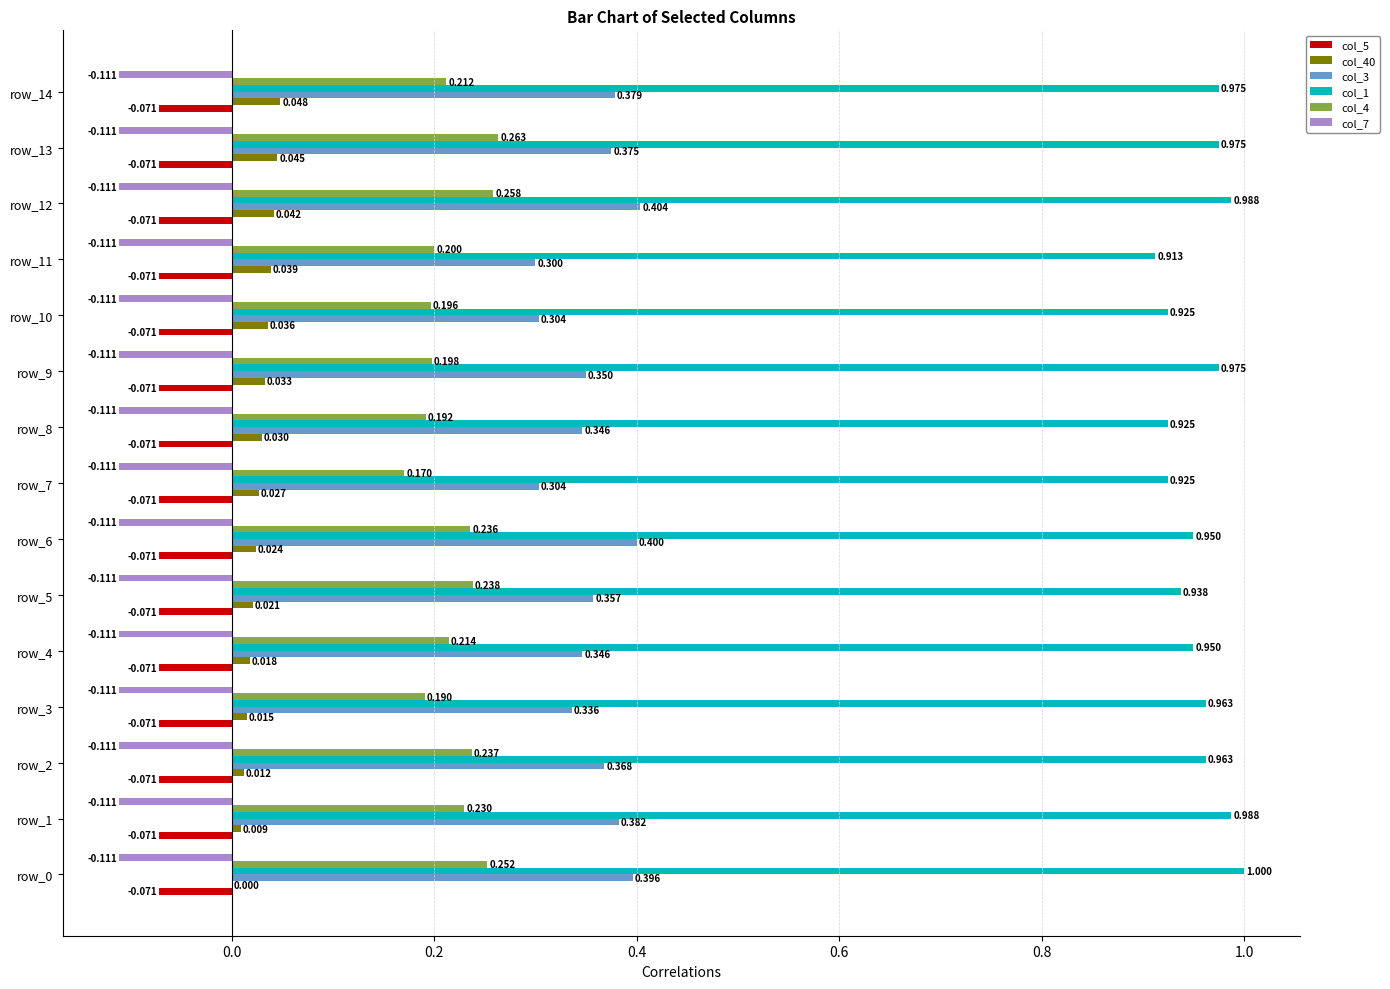

Is the value of col_40 at row_6 greater than the value of col_5 at row_12?

Yes